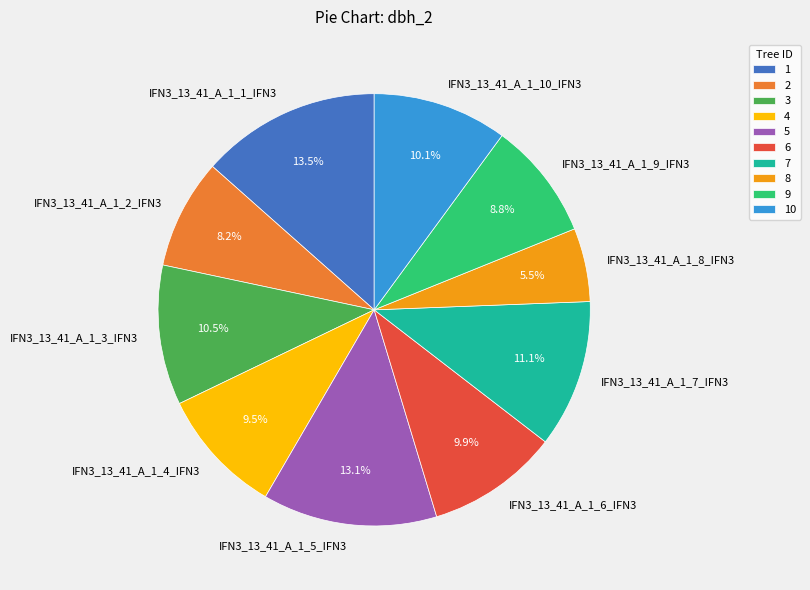

What portion of the pie excludes IFN3_13_41_A_1_9_IFN3?

91.2%